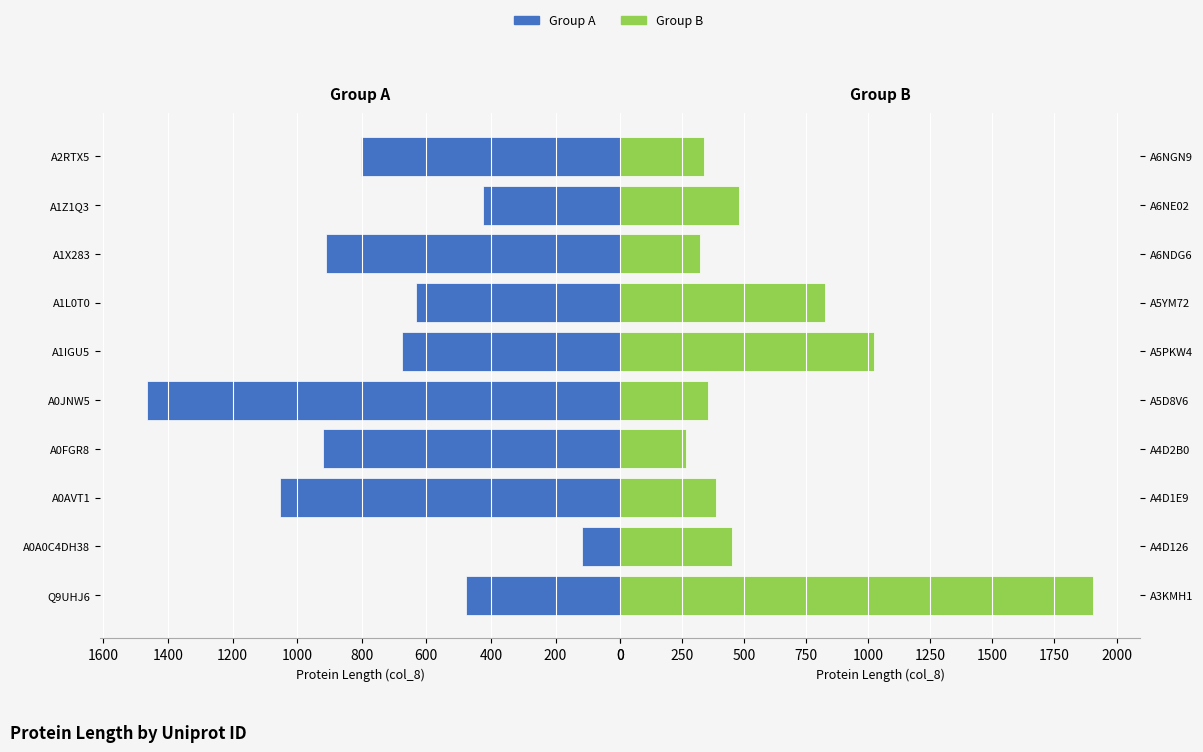

Which has a higher value, A1Z1Q3 or A1L0T0?

A1L0T0